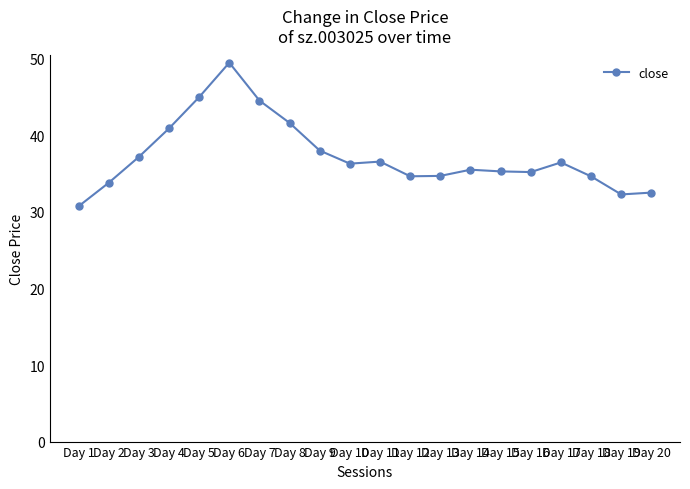

The chart shows a value of 36.3 at Day 10. True or false?

True